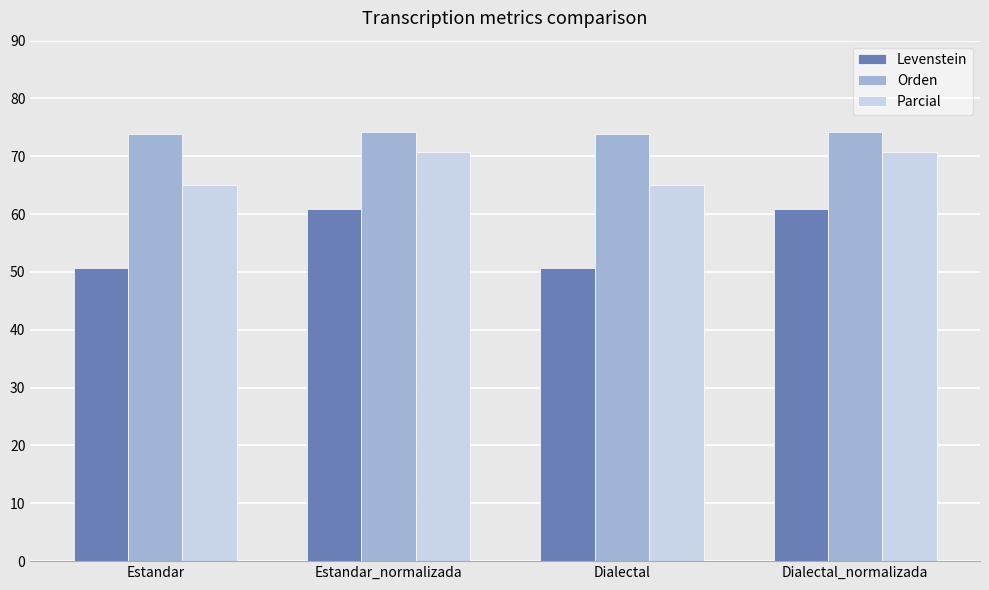

Rank the series by their maximum value, from lowest to highest.

Levenstein, Parcial, Orden